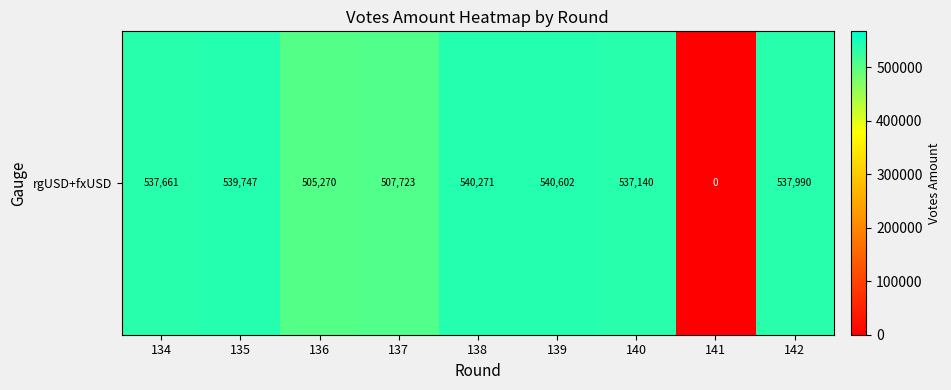

Reading left to right, what are all the values shown in this chart?

134=537660.6	135=539747.2	136=505269.8	137=507722.6	138=540270.6	139=540601.8	140=537139.8	141=0.0	142=537990.2